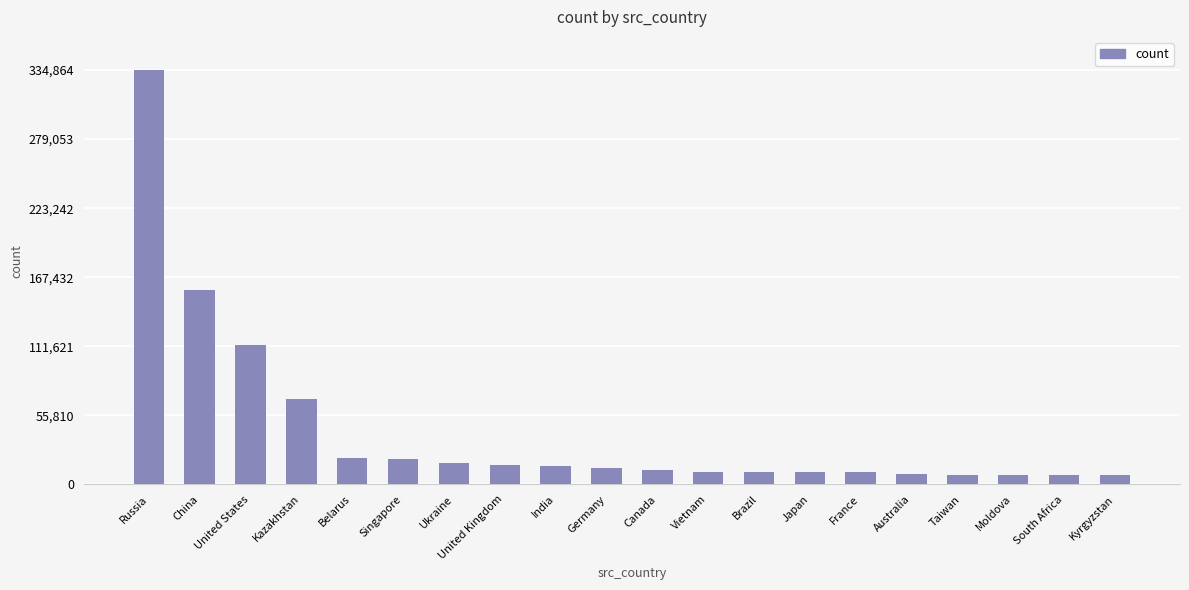

Which label corresponds to the largest value in the chart?

Russia